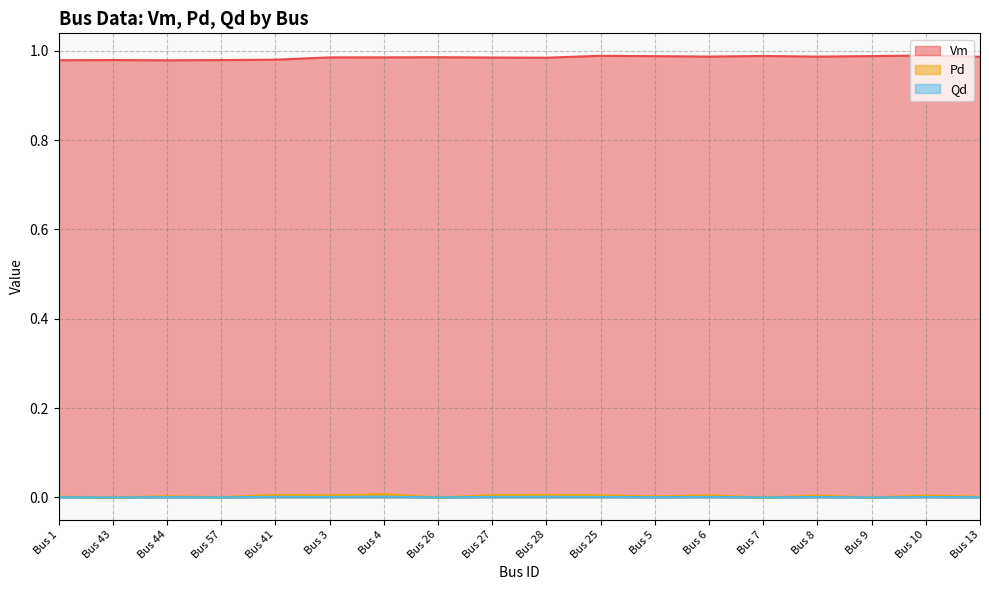

What is the spread (max minus min) of values at Bus 6?

1.0